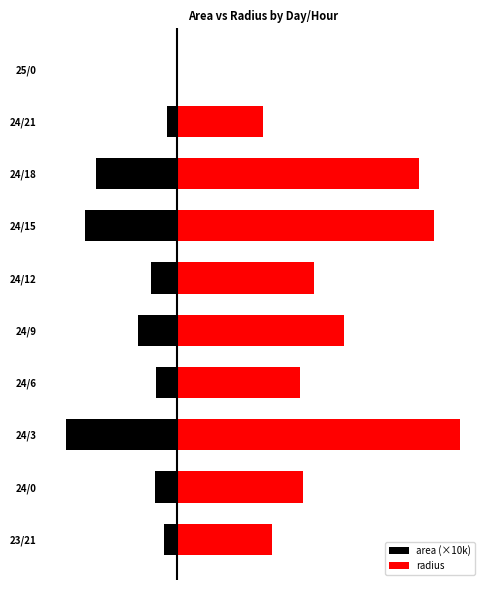

How many data points does each series have?

10